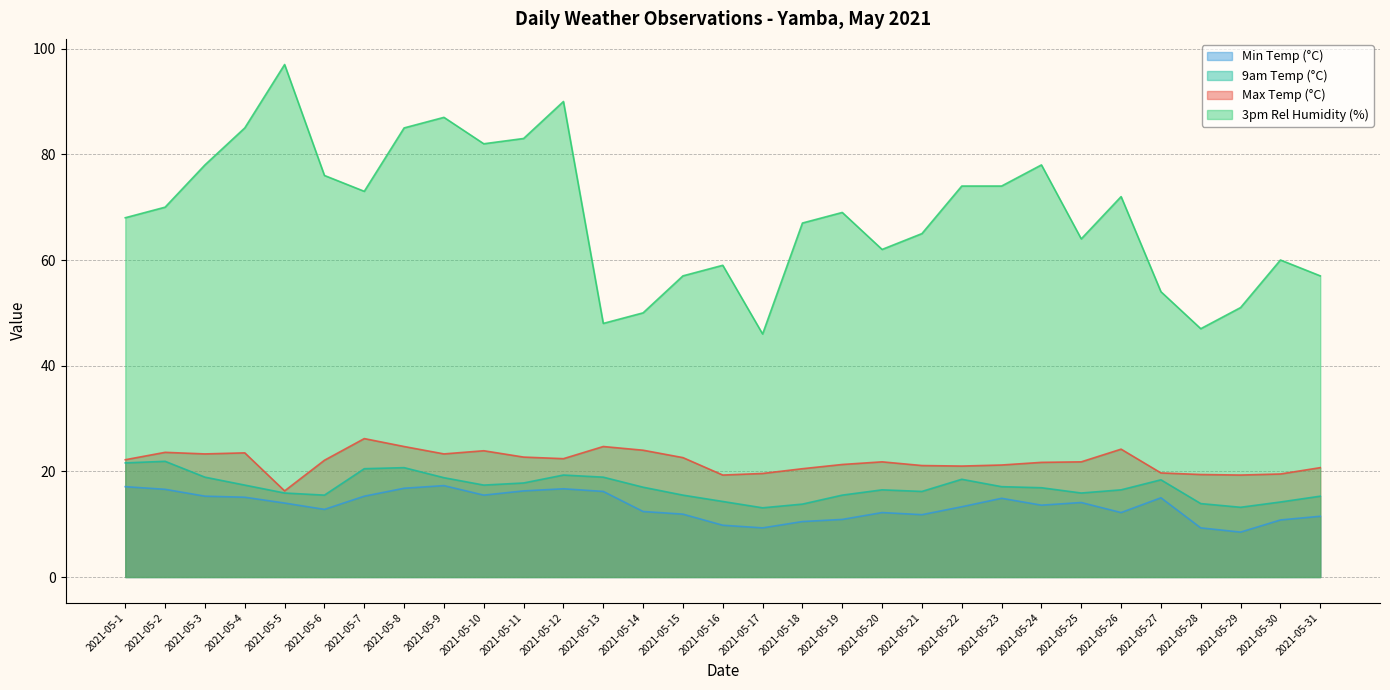

Is it true that 9am Temp (°C) equals 18.5 at 2021-05-22?

True